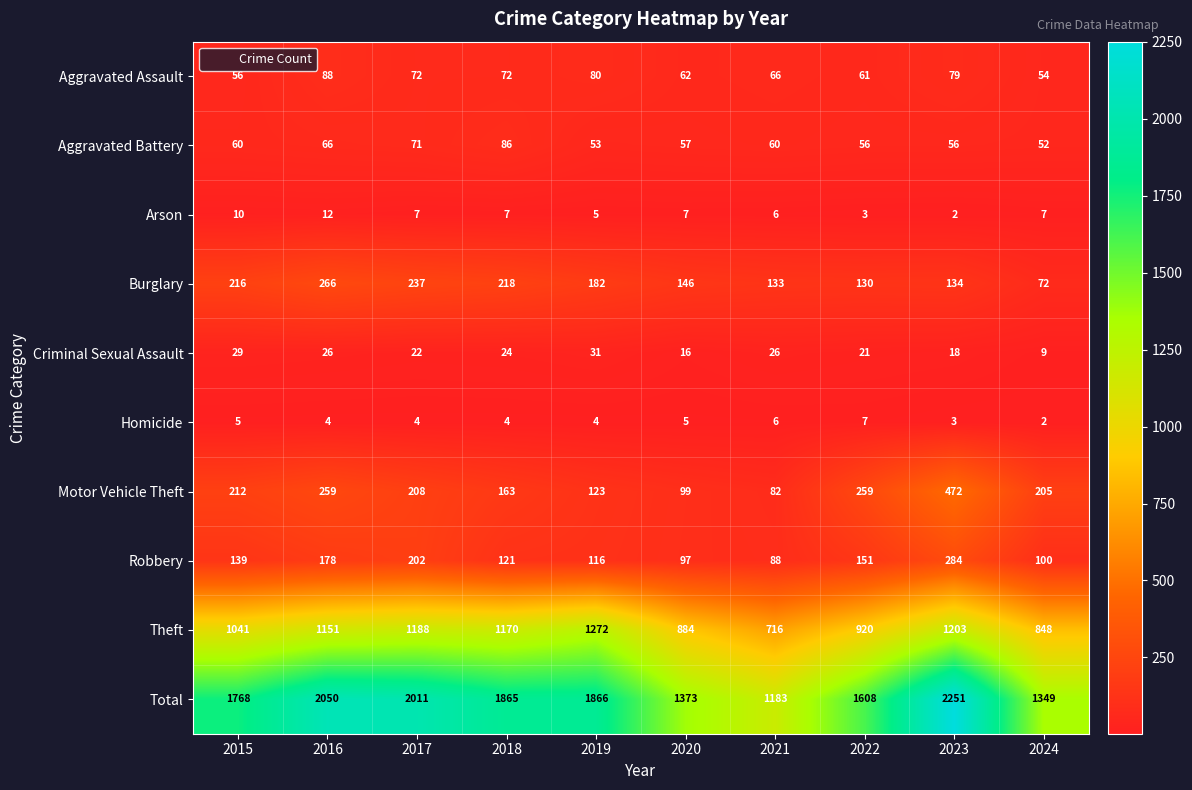

Which series has the largest total across all categories?

Total